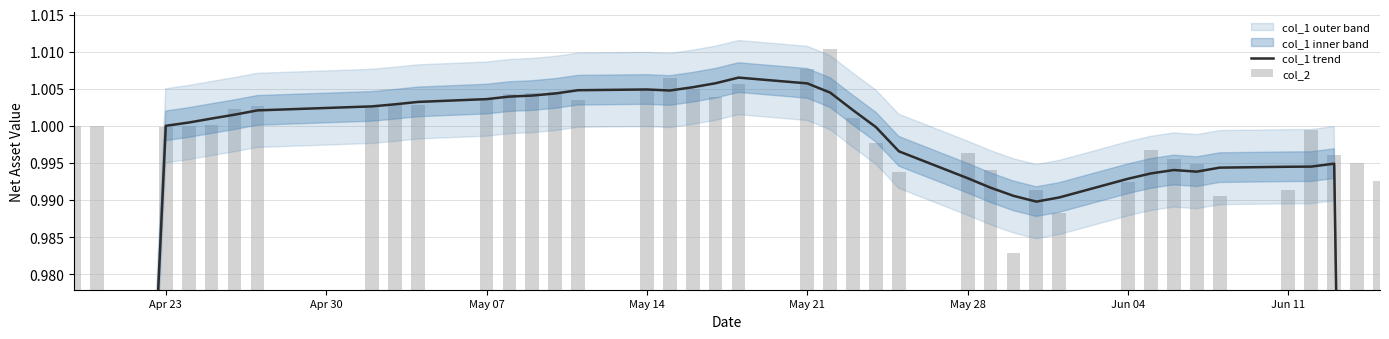

What is the value of the col_2 bar at the 8th from the left?

1.0